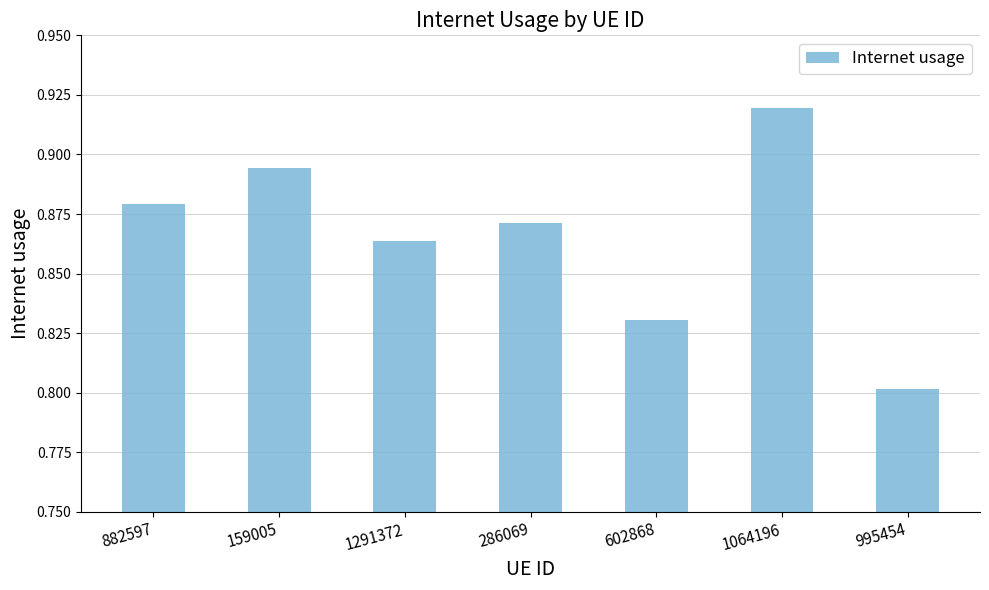

List the labels in order of value, smallest first.

995454, 602868, 1291372, 286069, 882597, 159005, 1064196